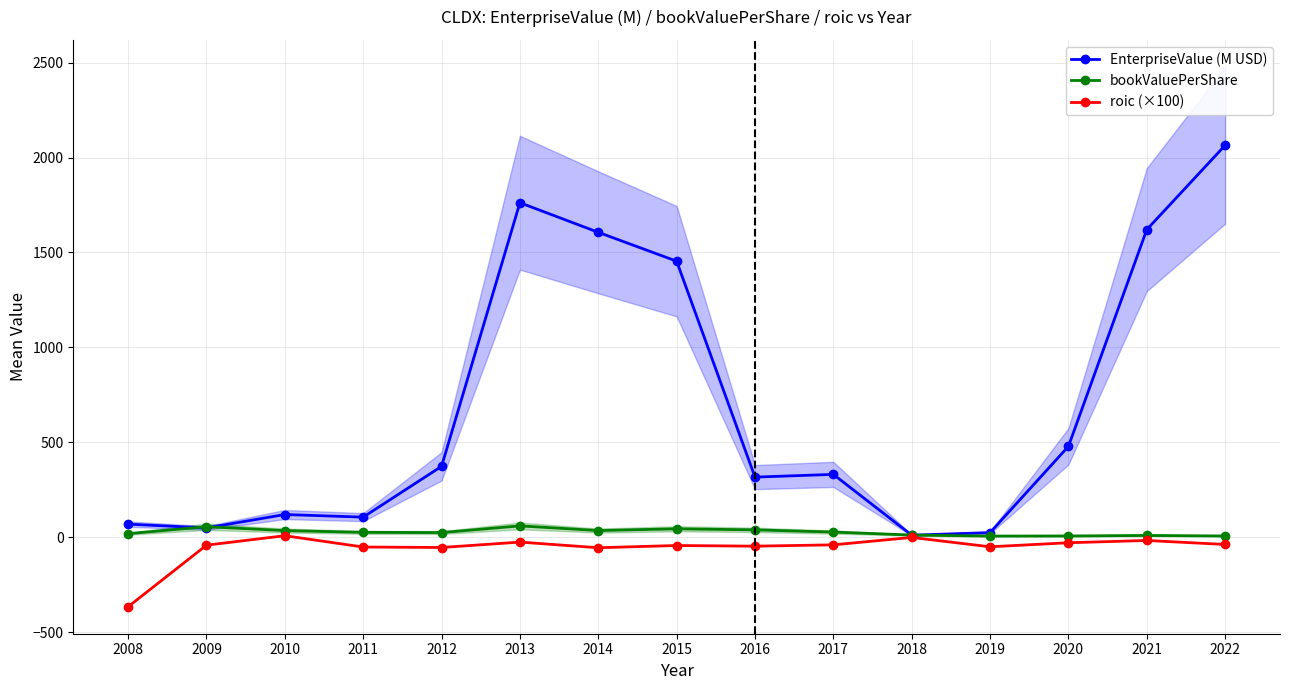

What is the sum of all roic (×100) values?

-847.1